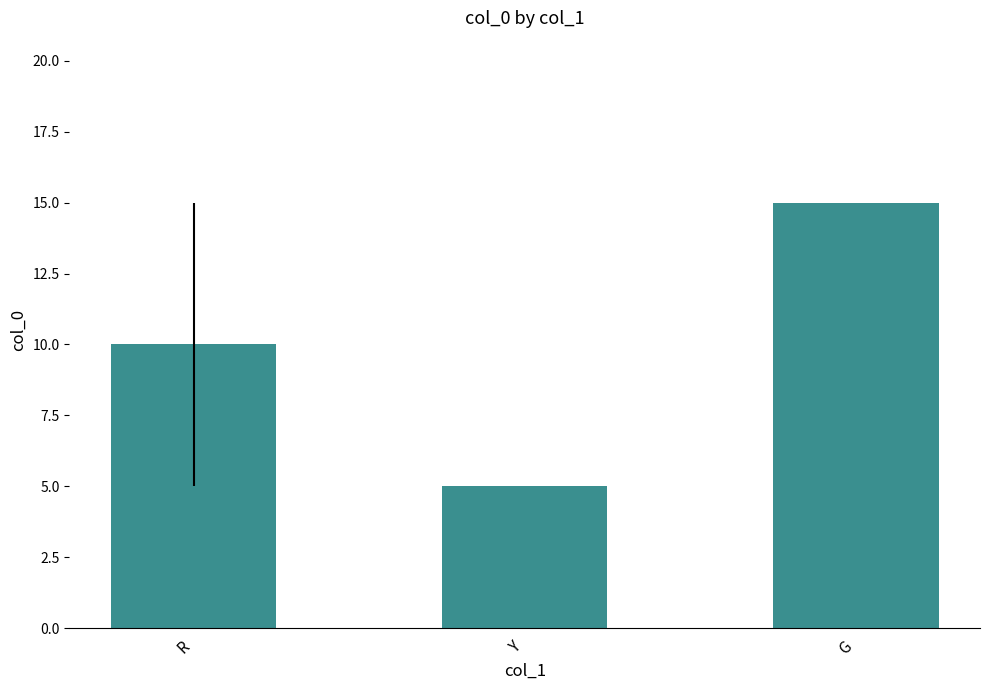

How many values are below 10?

1